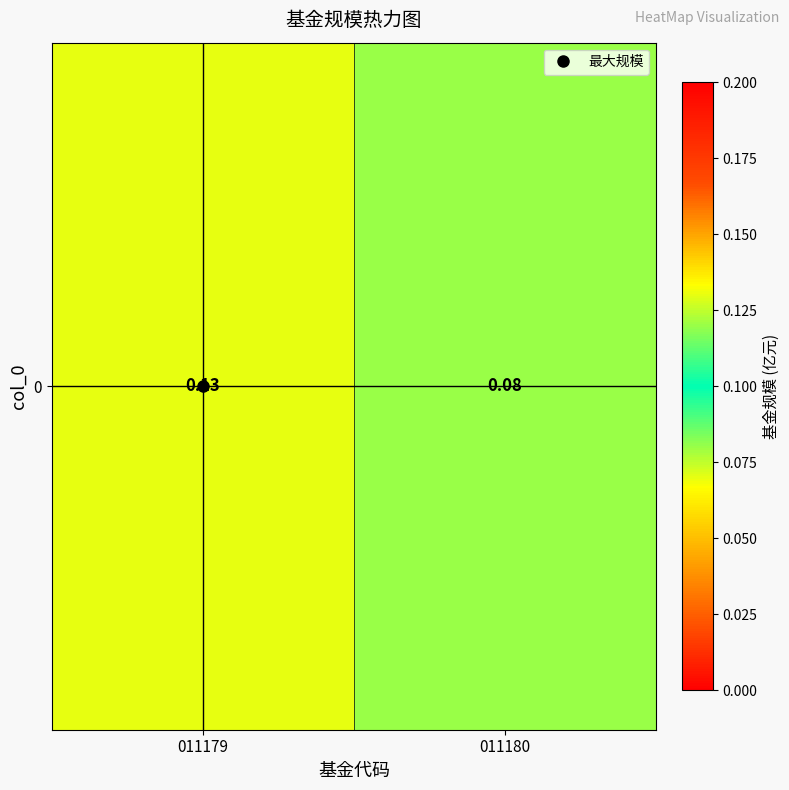

Reading left to right, what are all the values shown in this chart?

0.1	0.1